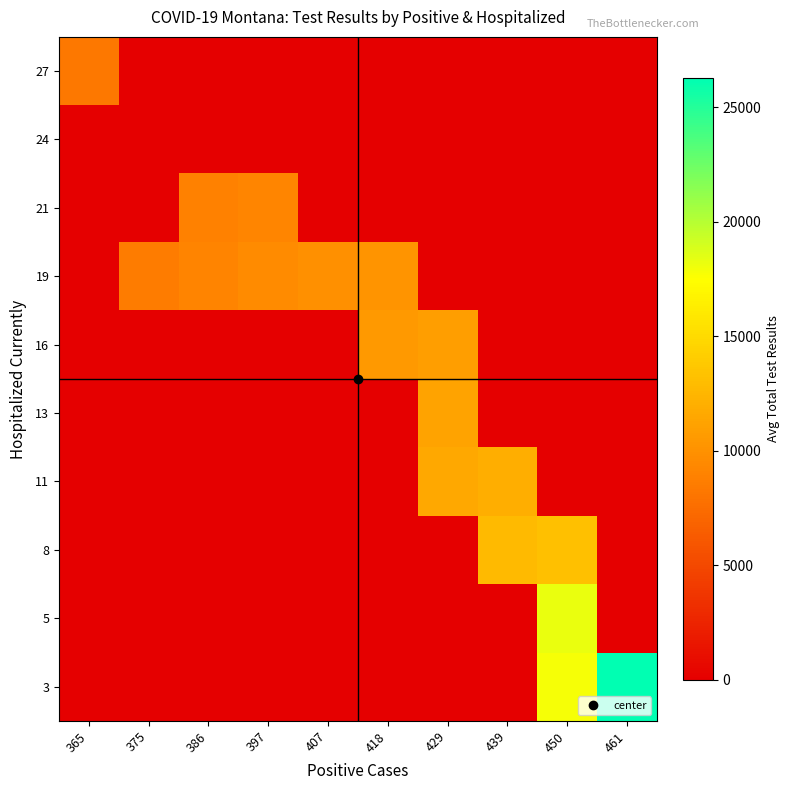

What is the total value across all series at 365?

8297.0